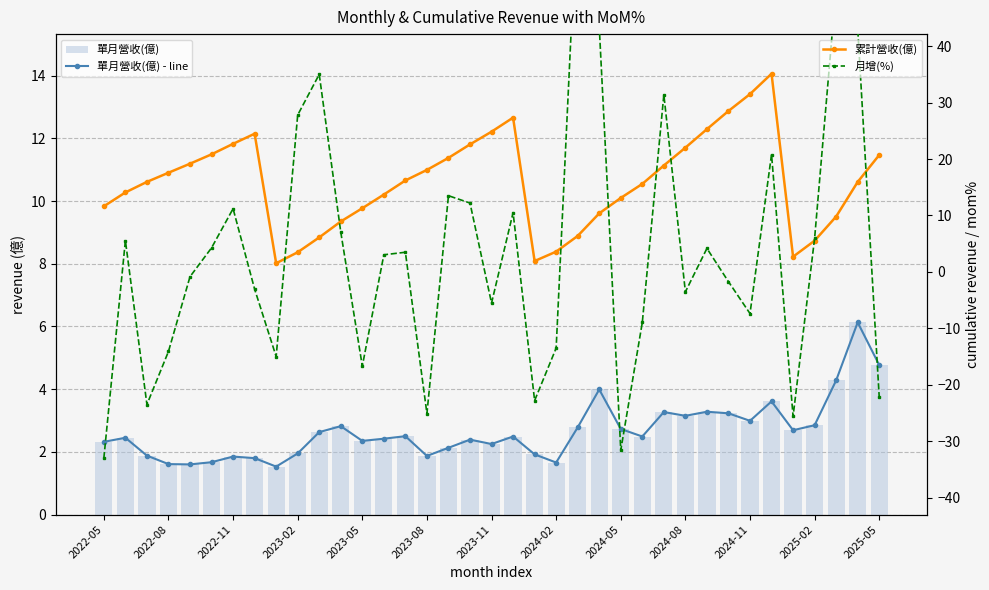

What is the maximum value shown in the chart?

67.1